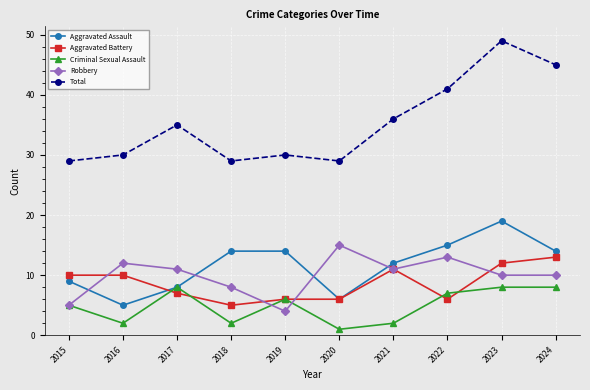

What is the sum of all Aggravated Battery values?

86